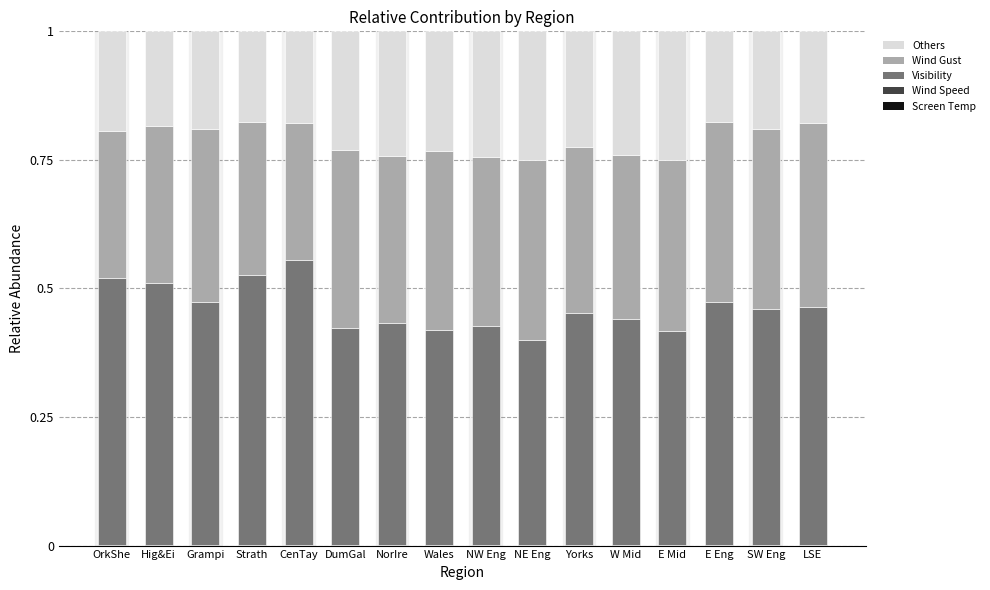

At which label is Wind Speed closest to 0?

CenTay